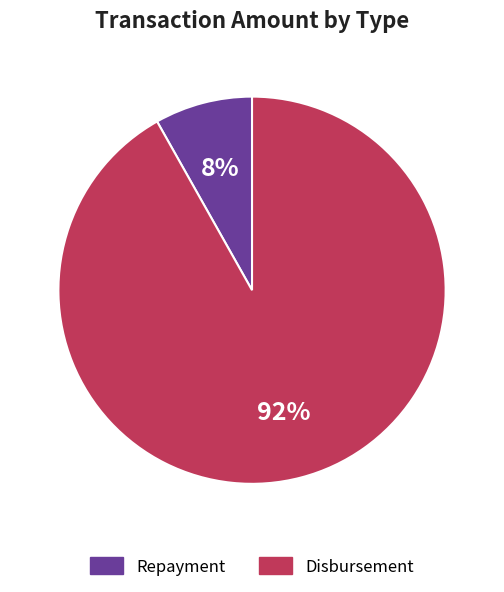

The Repayment slice represents 8% of the pie. True or false?

True